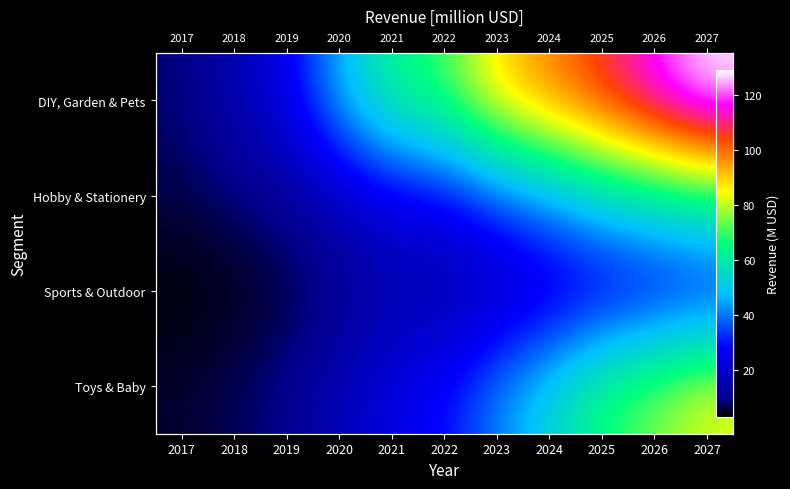

Count the number of categories in the chart.

11